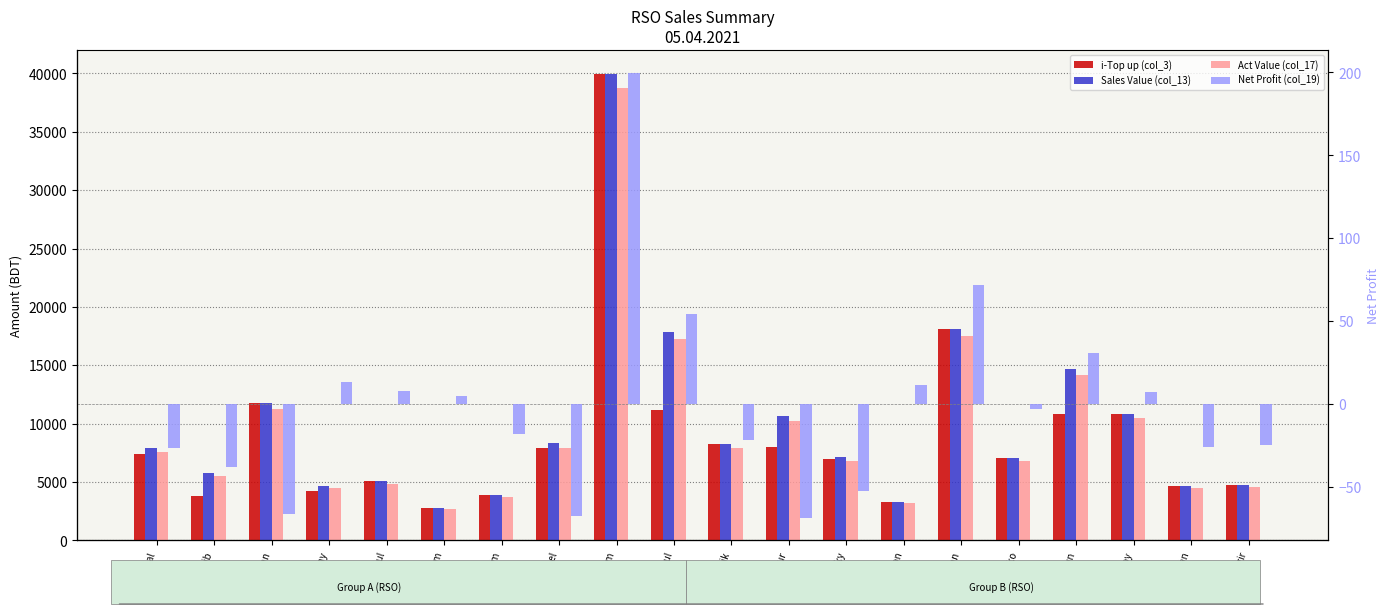

At how many categories does at least one series exceed 12769?

4